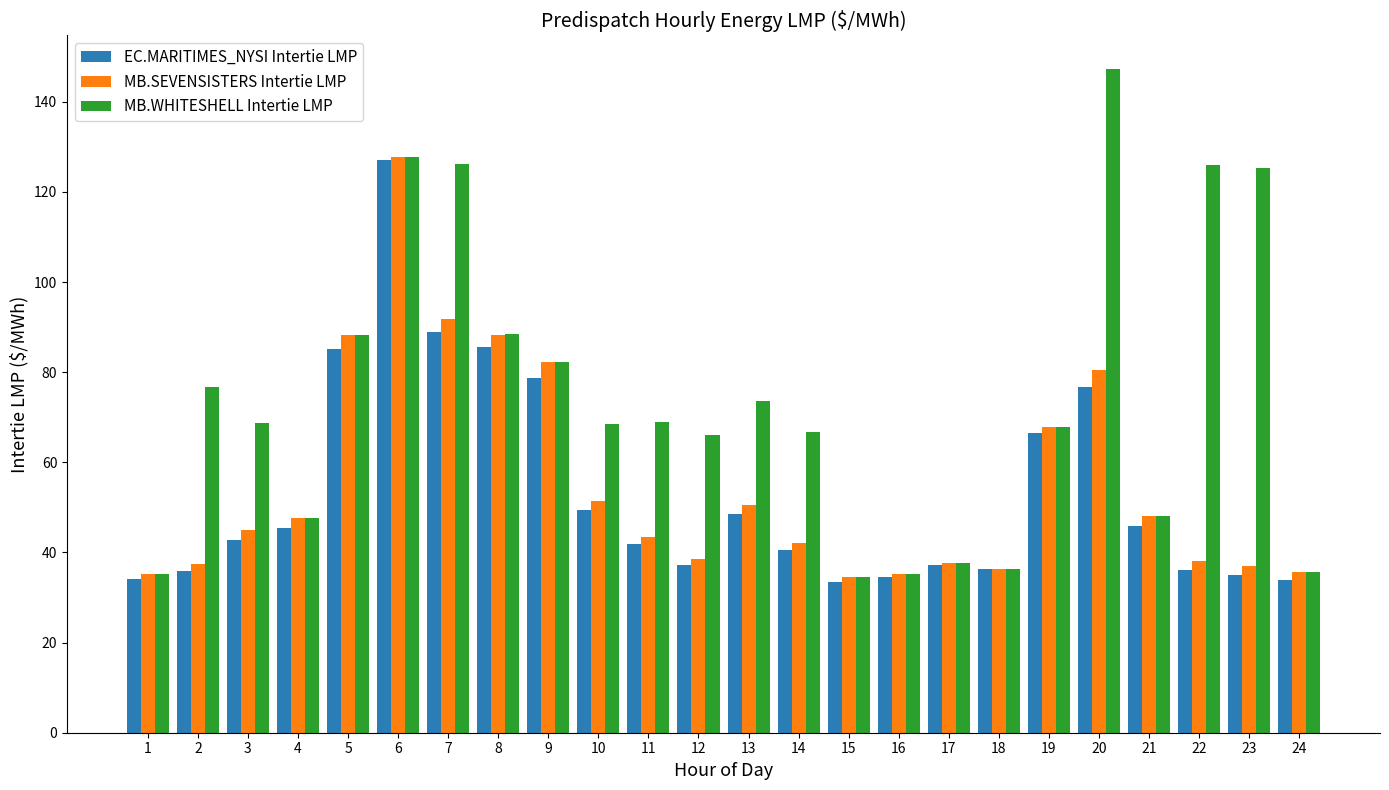

At how many categories does at least one series exceed 71?

10